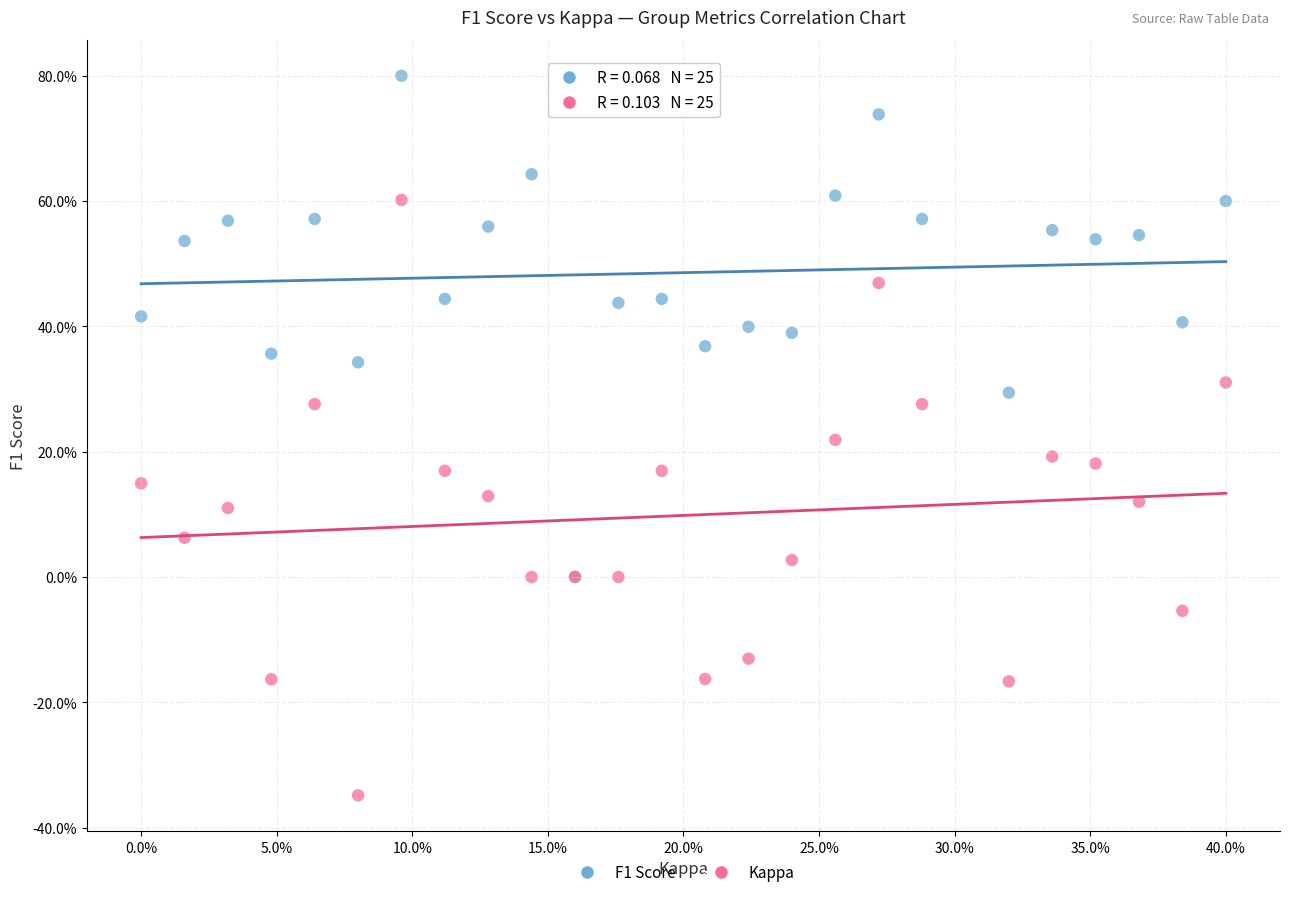

What are all the series names shown in the legend?

F1 Score, Kappa